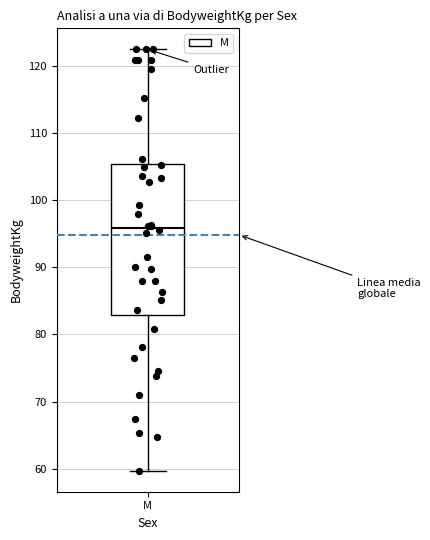

Read this box plot against the y-axis: the position of the median line, the range covered by the box, and the ends of both whiskers. The values are not printed on the chart, so give them approximately, as read against the axis.

median 96, box 83 to 105, whiskers 60 to 123